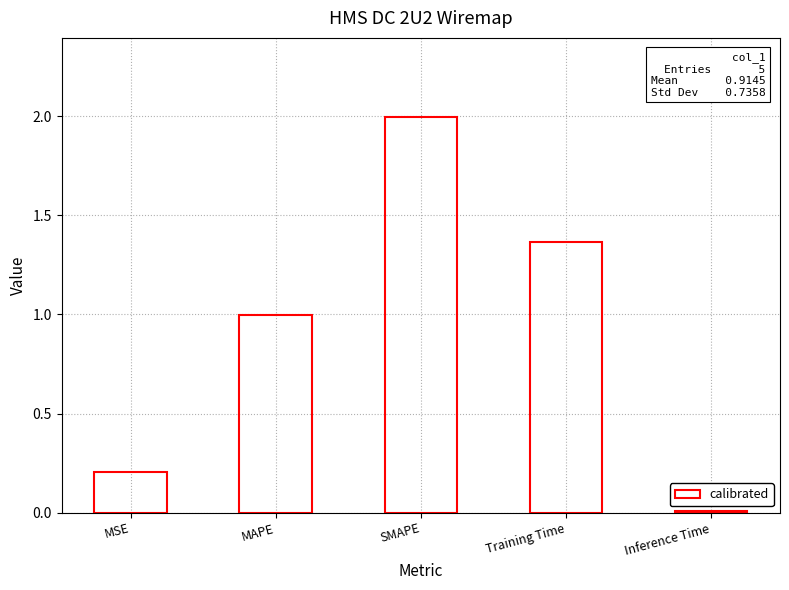

The chart shows a value of 0.1 at MSE. True or false?

False